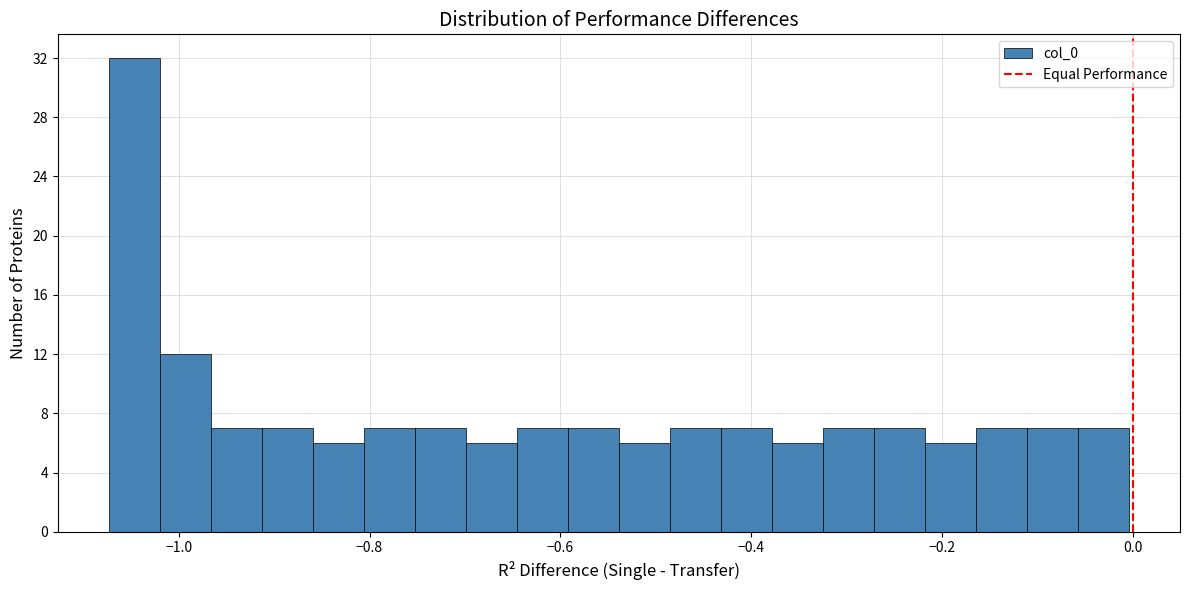

Read against the x-axis, roughly where is the centre of the tallest bar?

-1.04